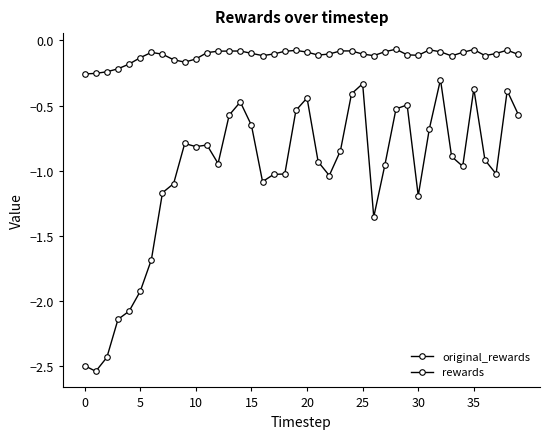

List the series in order of their overall mean, lowest first.

rewards, original_rewards